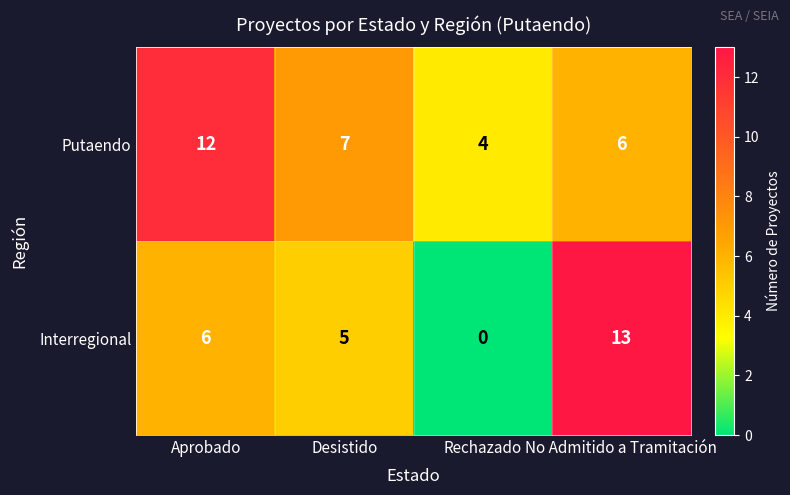

True or false: Putaendo has a value of 6 at No Admitido a Tramitación.

True